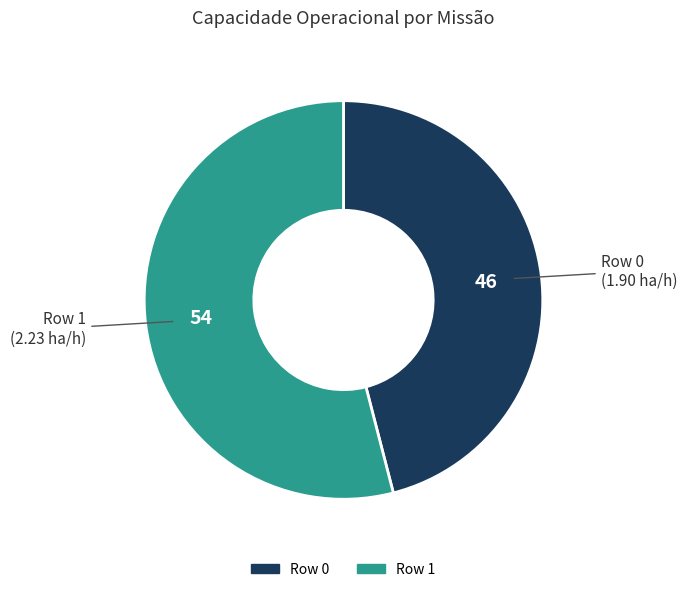

Rank the categories by value from lowest to highest.

Row 0, Row 1